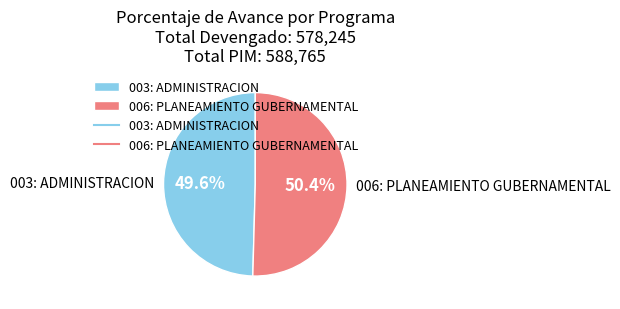

To the nearest percent, what is the average slice percentage?

50%